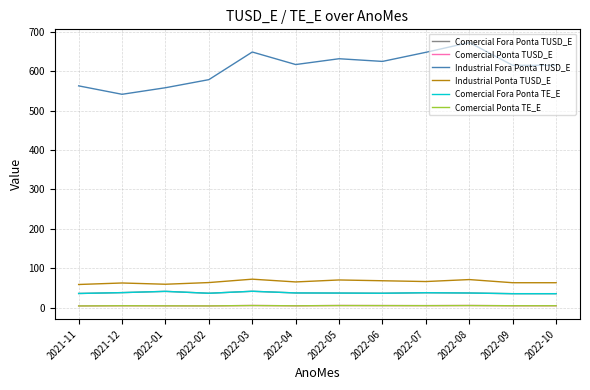

At which label is Comercial Fora Ponta TUSD_E closest to 38?

2021-12